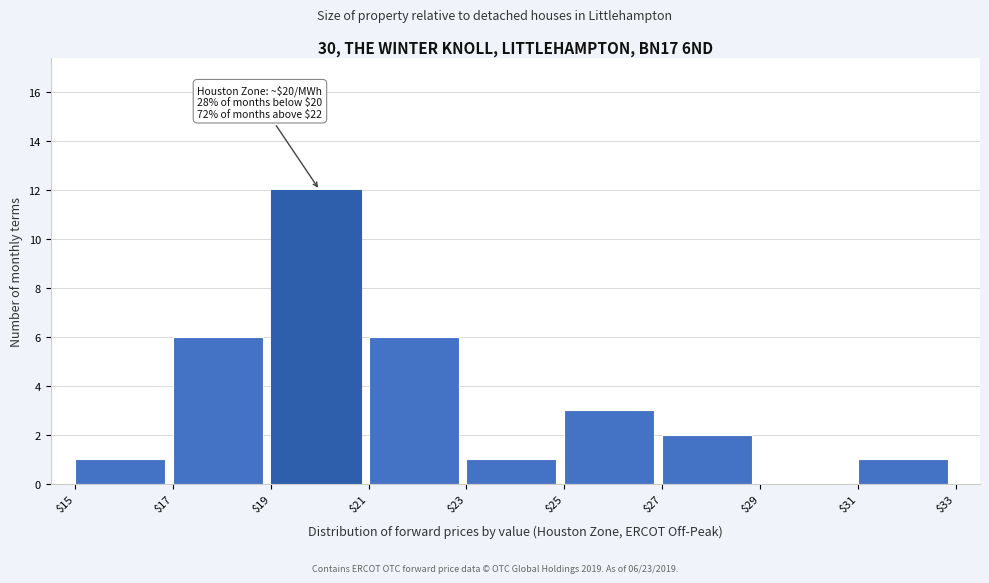

Which range on the x-axis has the tallest bar?

$19 to $21